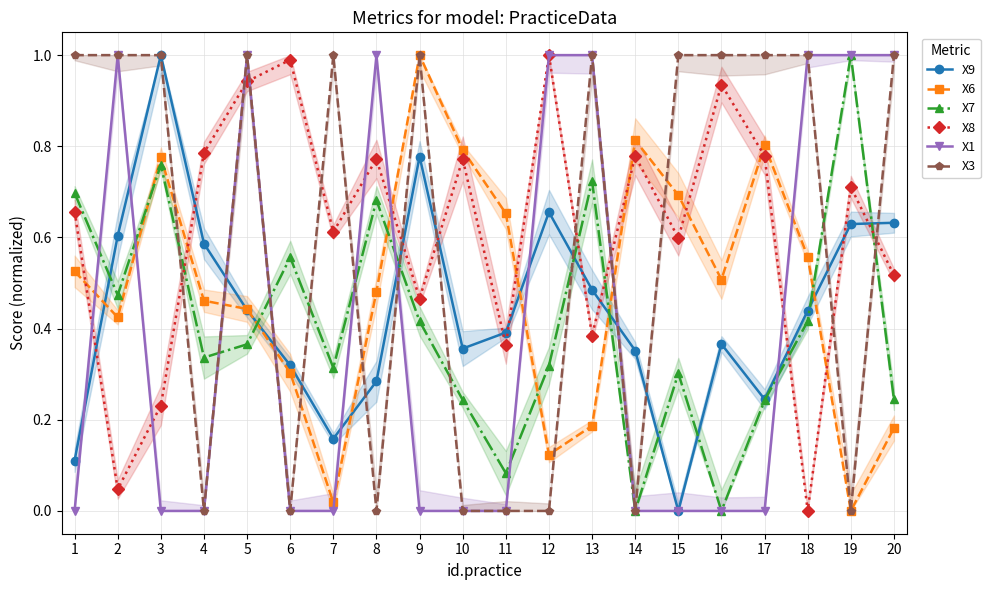

In X7, how many points are lower than both neighbors (excluding endpoints)?

6